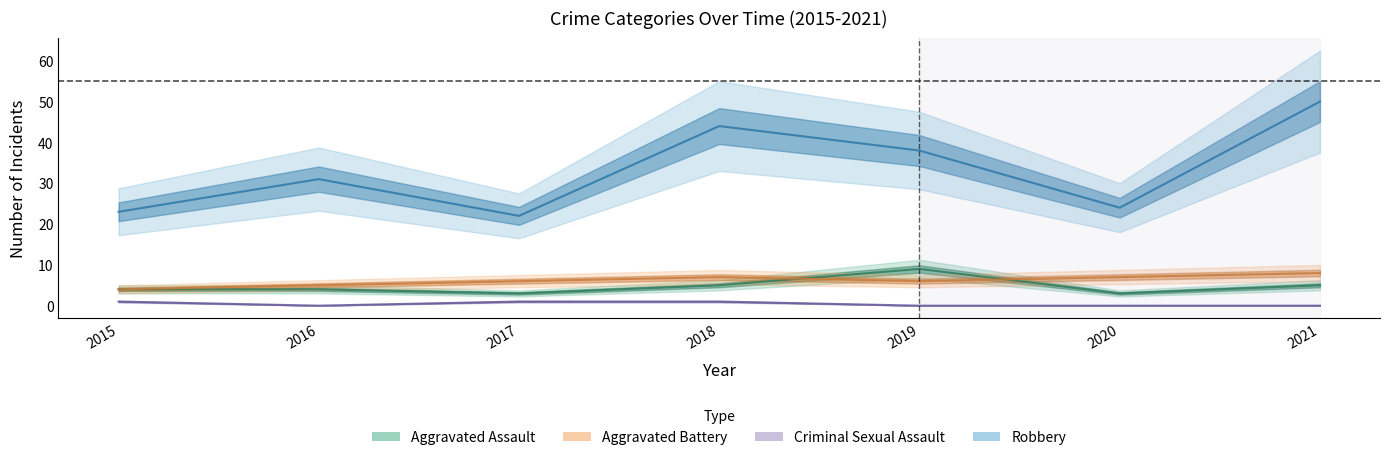

Where is the first local maximum for Aggravated Assault?

2019